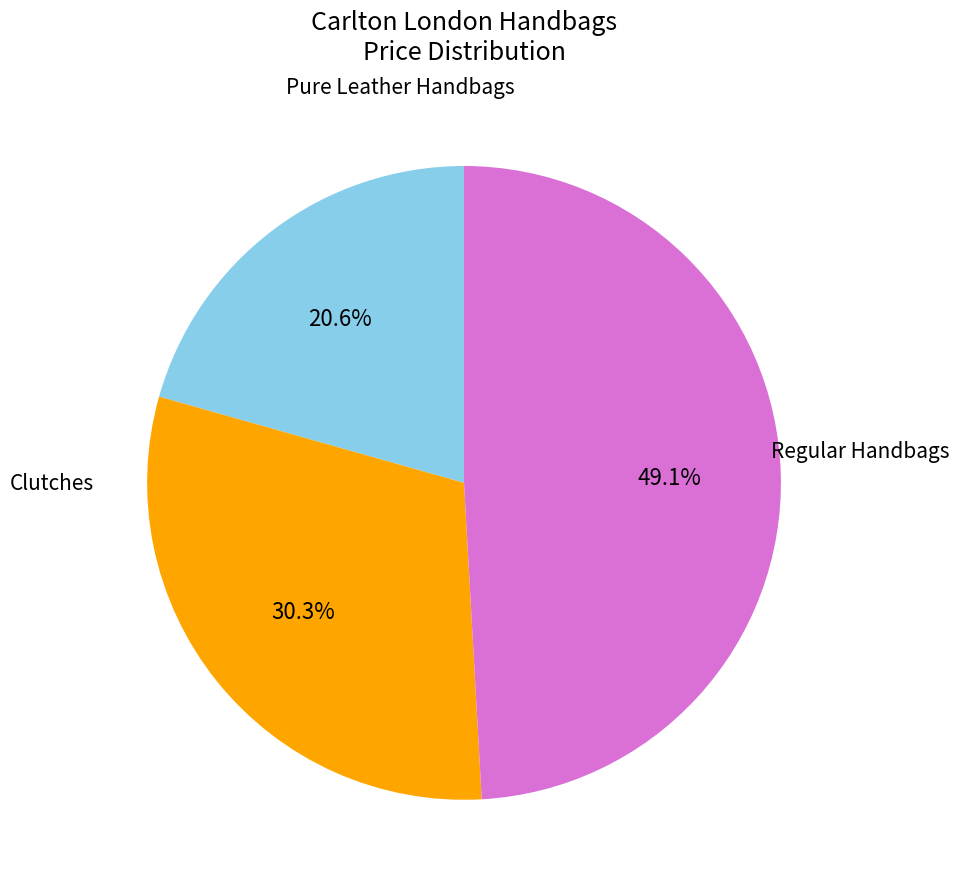

Is there any slice that represents more than half of the pie?

No